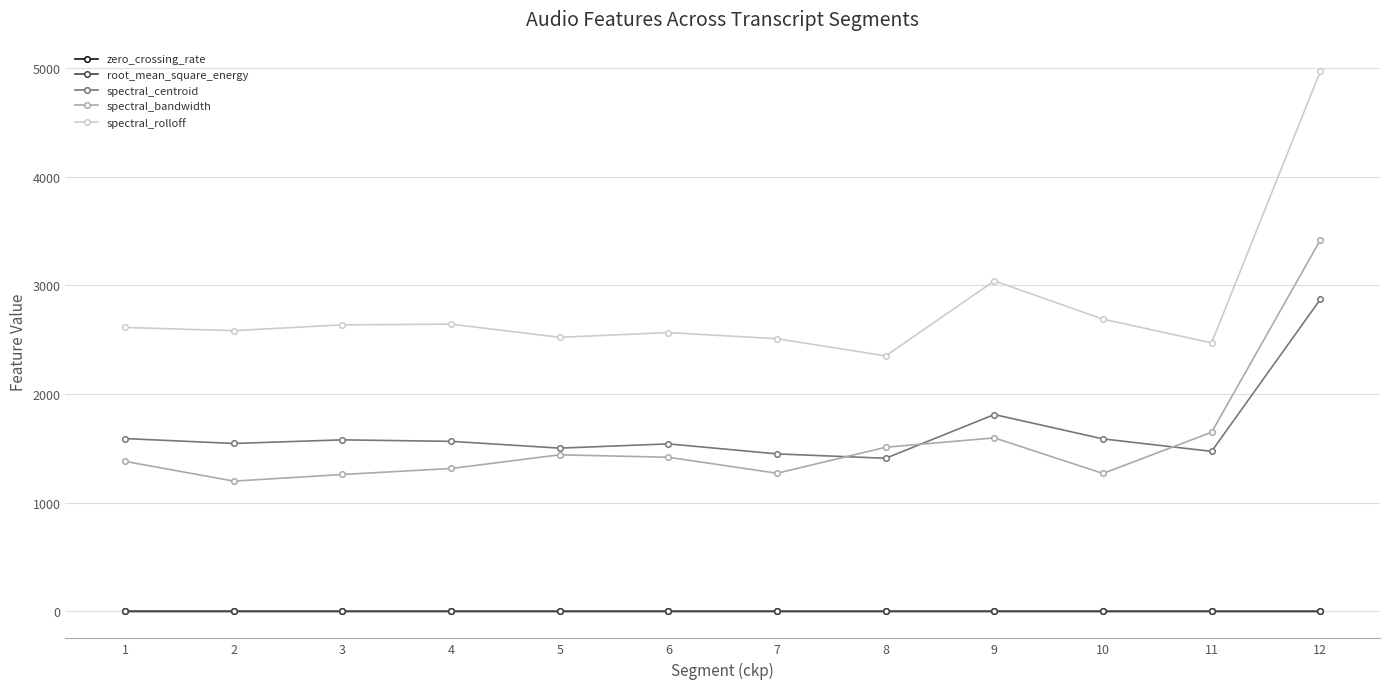

The value of spectral_bandwidth at 6 is 440.5. True or false?

False